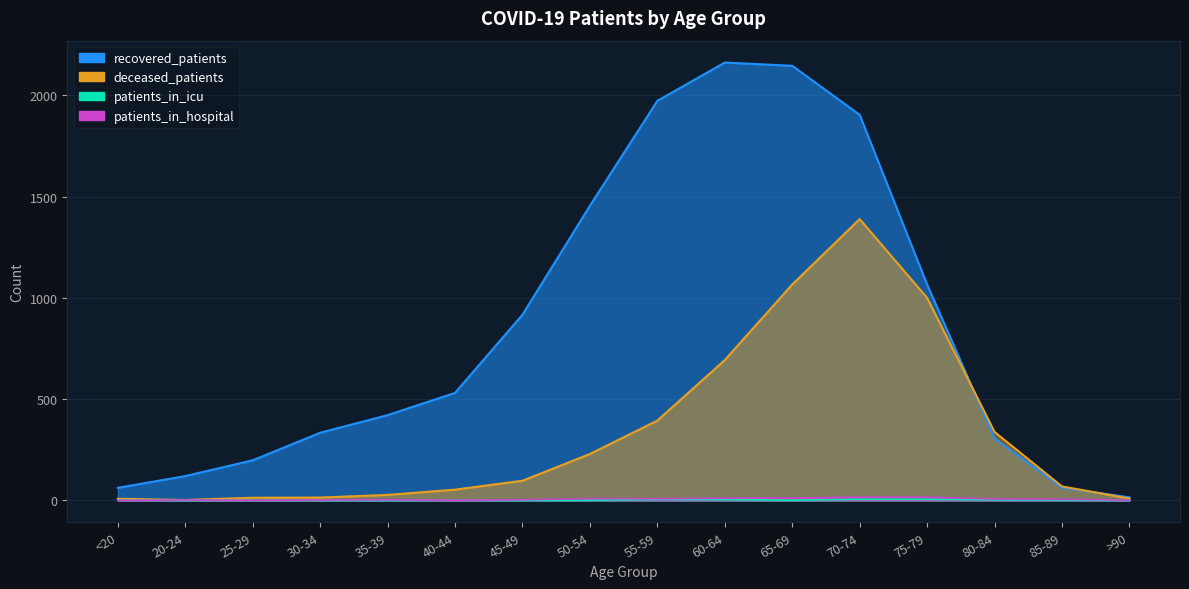

Count the patients_in_icu values in the range 0 to 4.

13